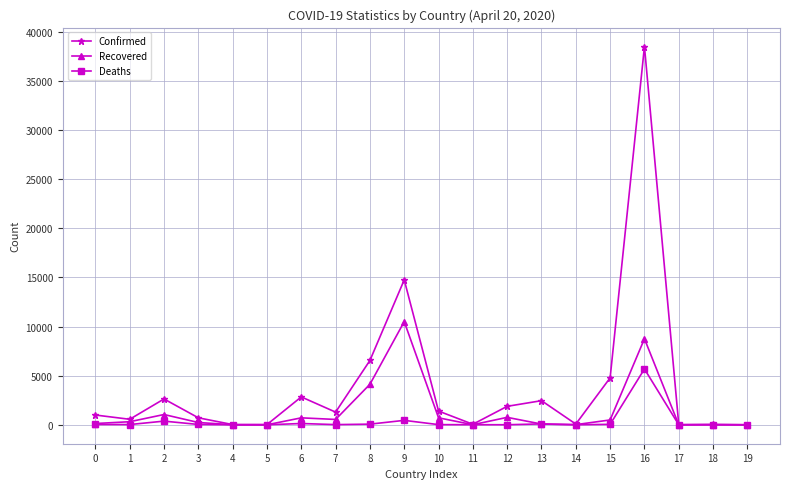

Which category has the highest value across all series?

16